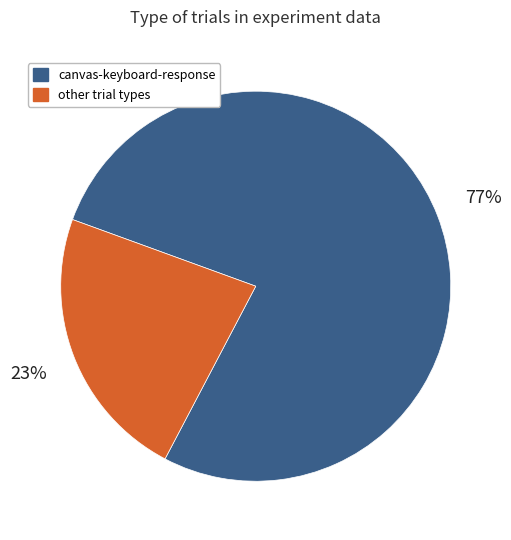

True or false: canvas-keyboard-response accounts for 77% of the total.

True